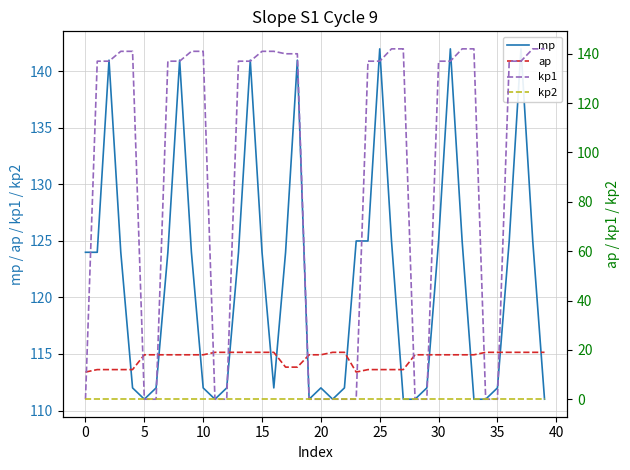

What is the greatest value displayed?

142